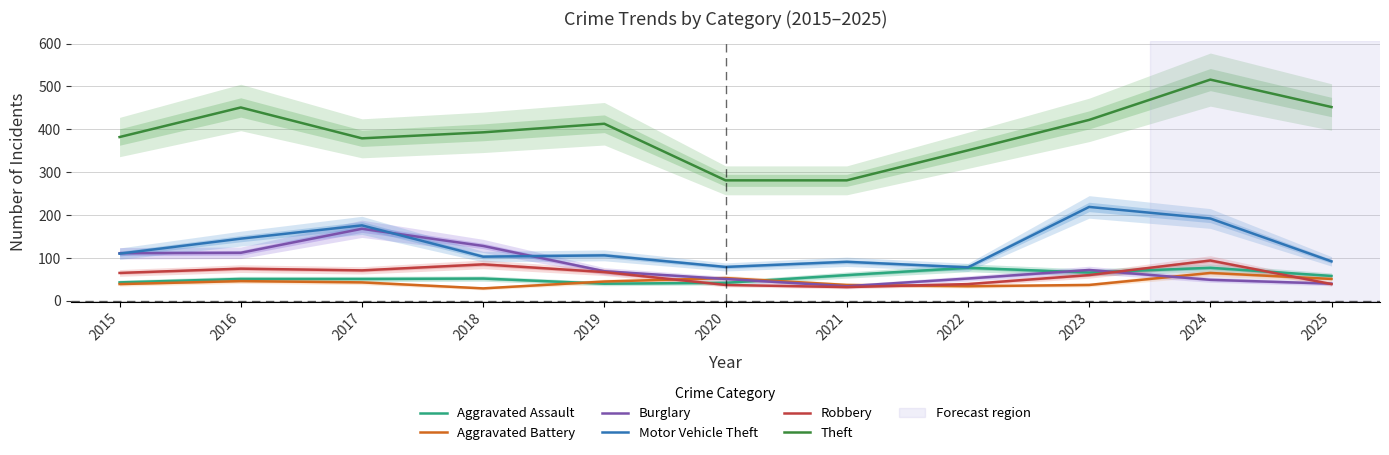

What is the average value of the Aggravated Battery series?

44